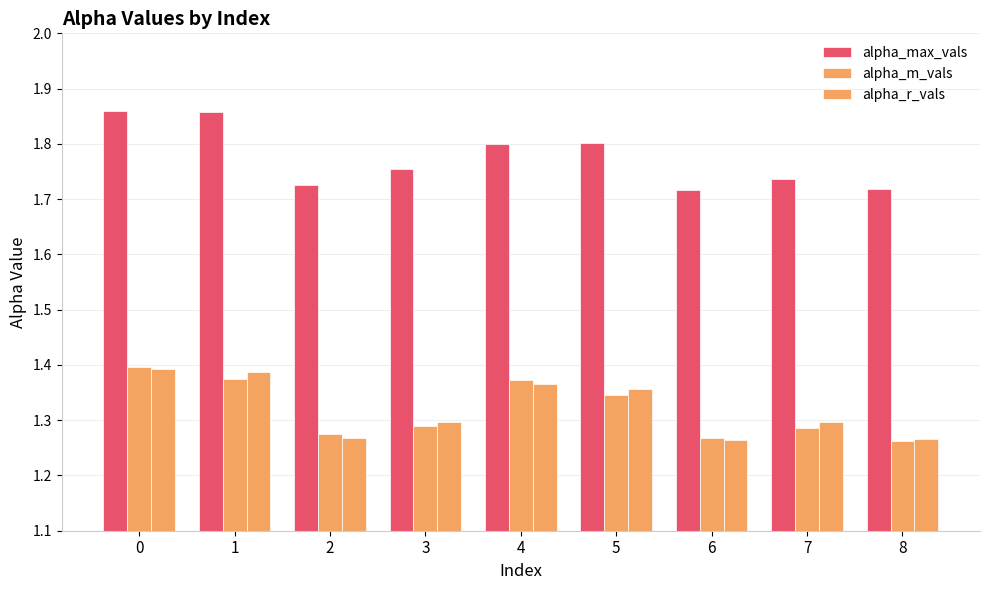

How many bars are there in total?

27